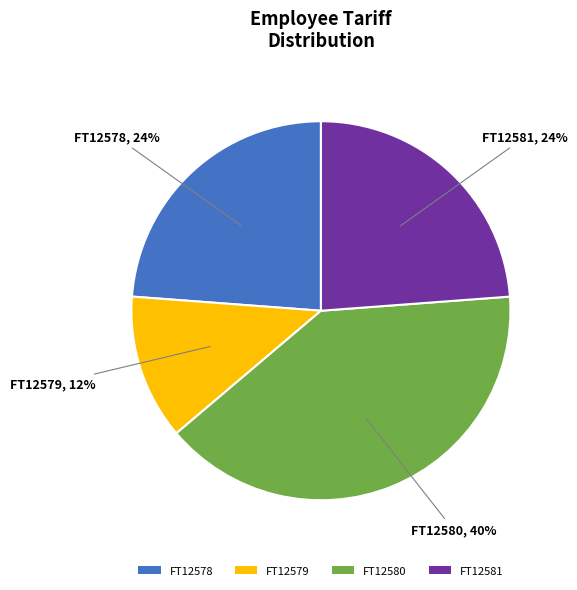

What is the largest slice in the pie chart?

FT12580